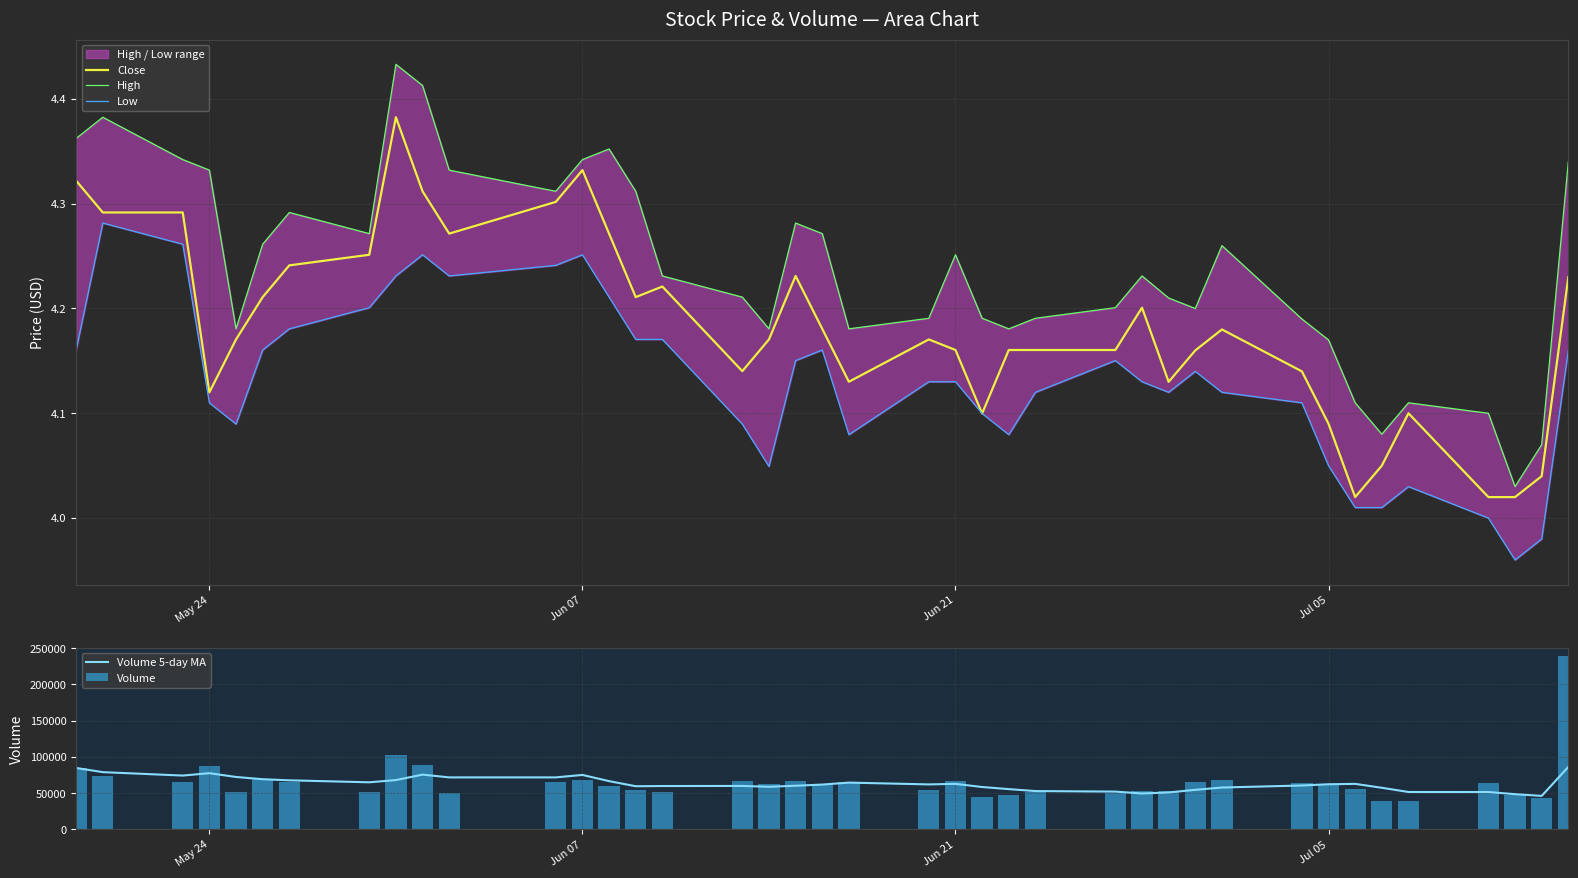

What is the lowest value of the Volume 5-day MA series?

46225.2